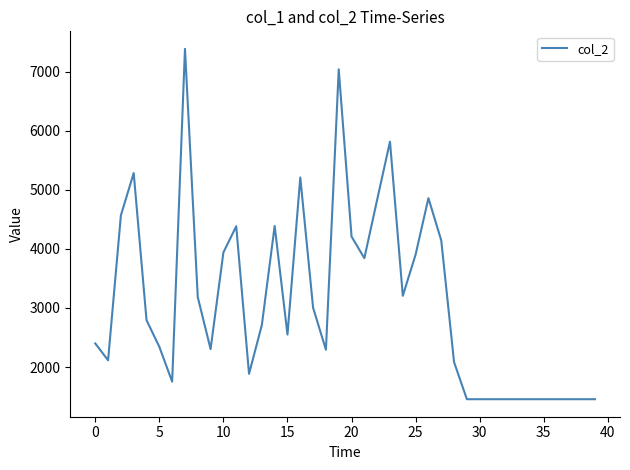

What is the smallest value displayed?

1456